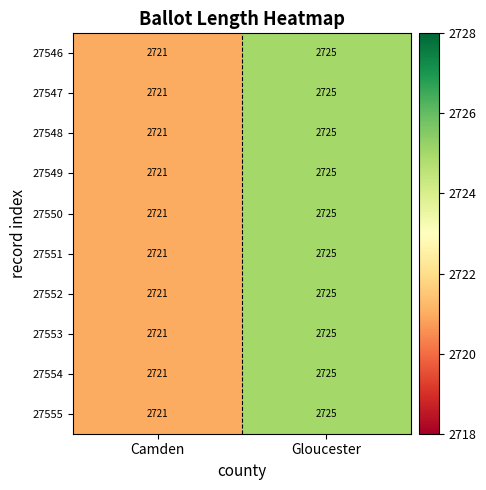

What is the difference between the 27546 values at Gloucester and Camden?

4